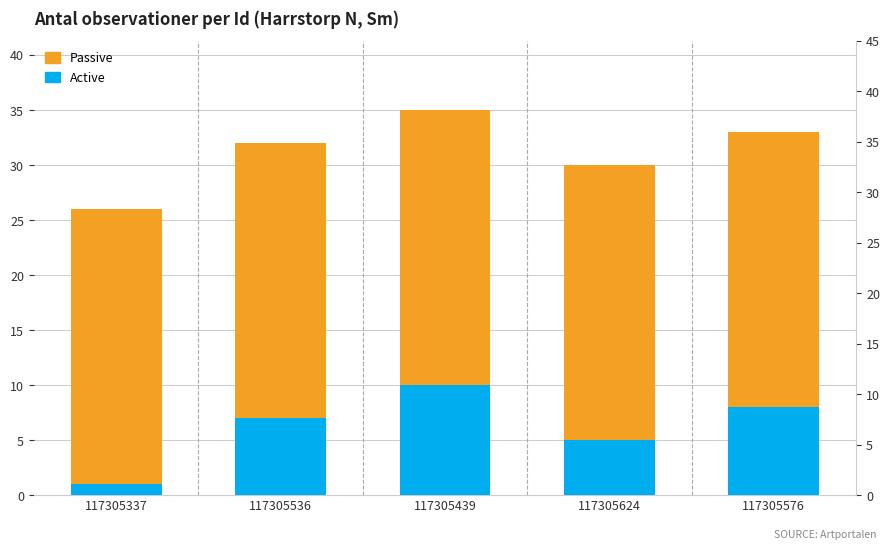

What is the spread (max minus min) of values at 117305624?

20